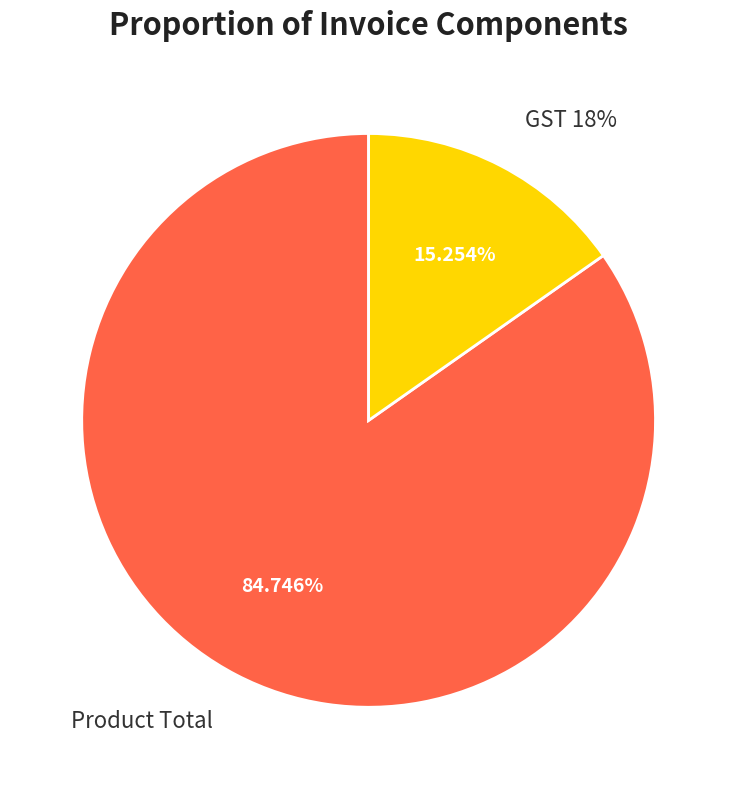

What is the smallest slice in the pie chart?

GST 18%